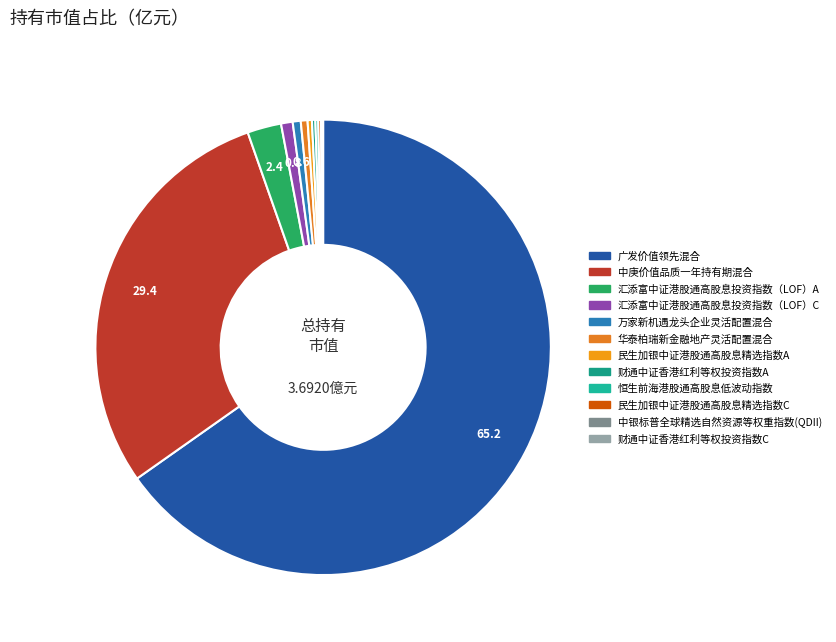

Which has a higher value, 中庚价值品质一年持有期混合 or 华泰柏瑞新金融地产灵活配置混合?

中庚价值品质一年持有期混合